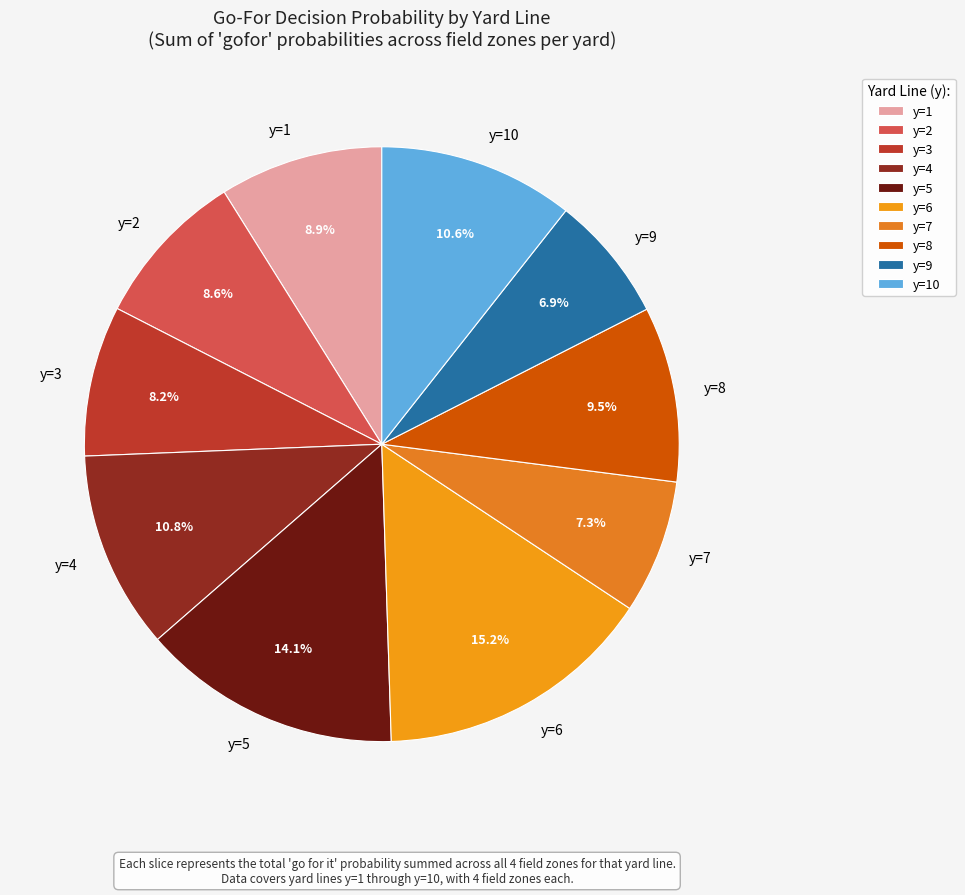

To the nearest percent, what percentage of the pie is y=5?

14%